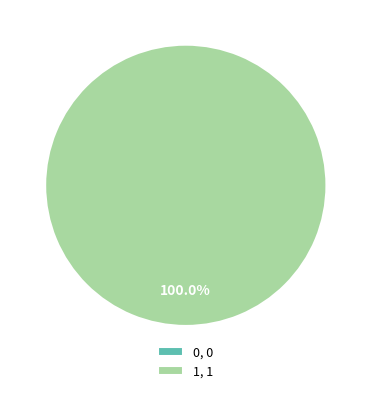

To the nearest percent, what is the average slice percentage?

50%